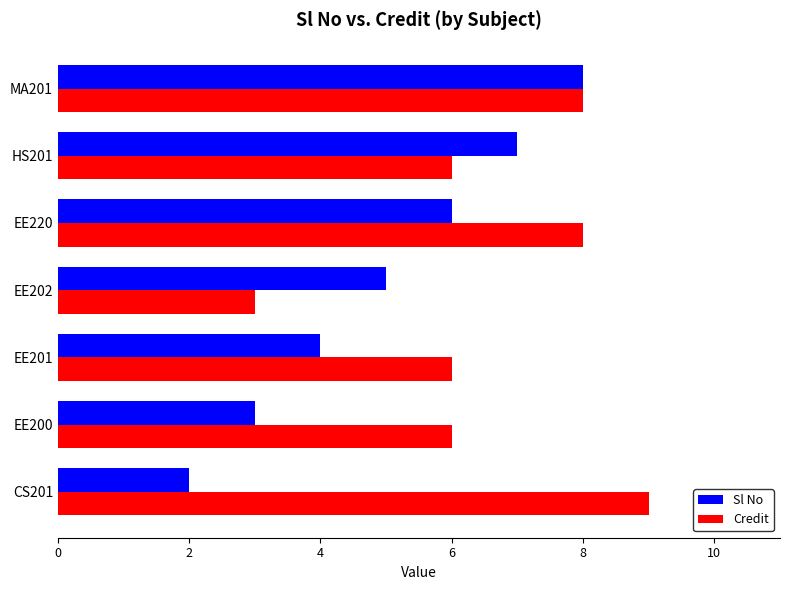

Which category has the lowest value in the Sl No series?

CS201